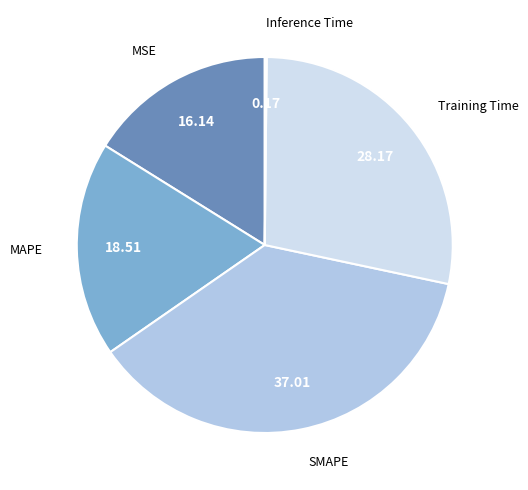

Does any single category account for the majority?

No